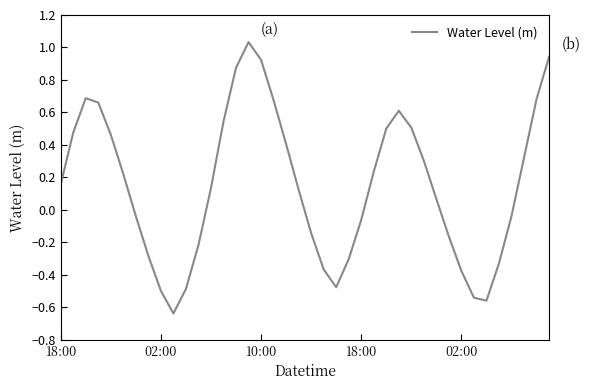

What is the sum of all values?

6.0